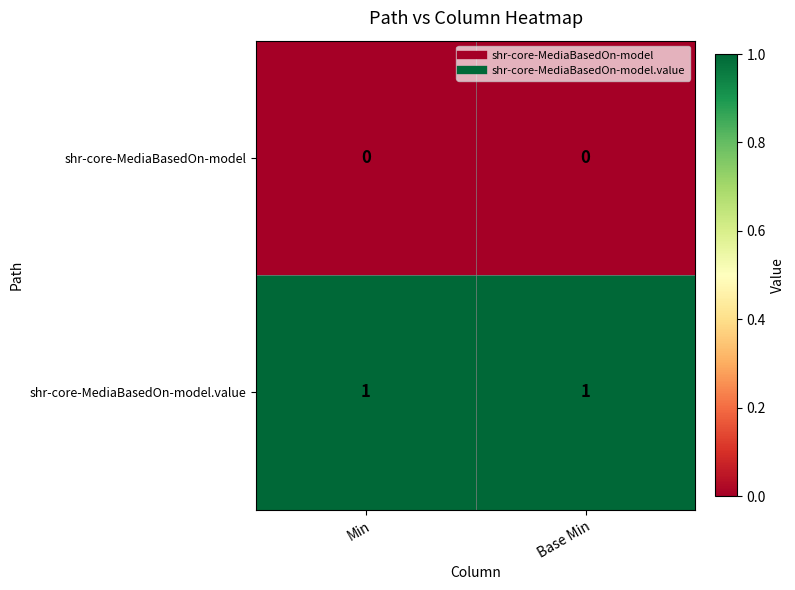

The value of shr-core-MediaBasedOn-model.value at Min is 0. True or false?

False